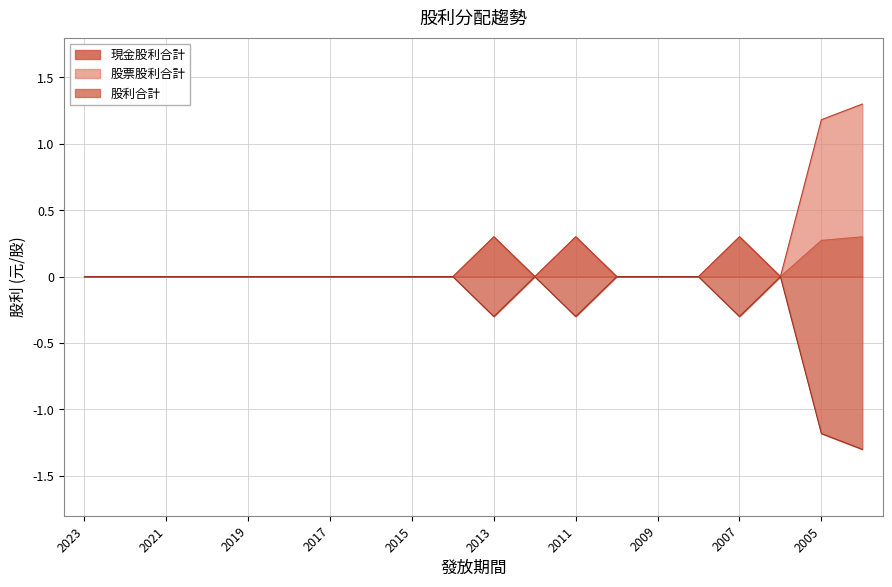

What is the highest value of the 現金股利合計 series?

0.3